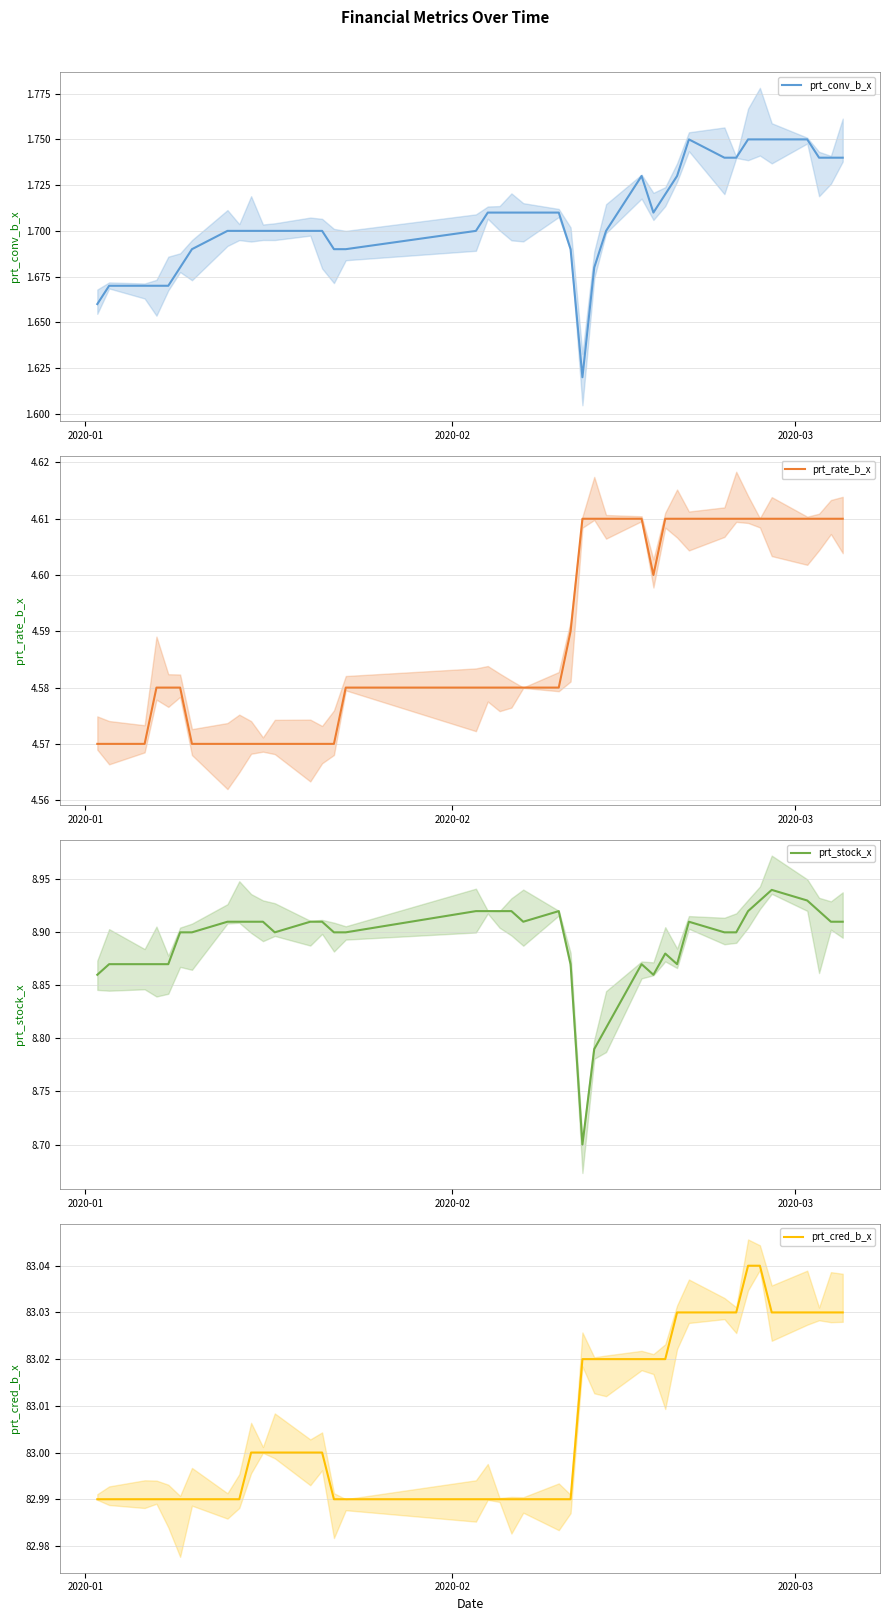

Reading left to right, transcribe all the data shown in this chart.

prt_conv_b_x: 1.7	1.7	1.7	1.7	1.7	1.7	1.7	1.7	1.7	1.7	1.7	1.7	1.7	1.7	1.7	1.7	1.7	1.7	1.7	1.7	1.7	1.7	1.7	1.6	1.7	1.7	1.7	1.7	1.7	1.7	1.8	1.7	1.7	1.8	1.8	1.8	1.8	1.7	1.7	1.7
prt_rate_b_x: 4.6	4.6	4.6	4.6	4.6	4.6	4.6	4.6	4.6	4.6	4.6	4.6	4.6	4.6	4.6	4.6	4.6	4.6	4.6	4.6	4.6	4.6	4.6	4.6	4.6	4.6	4.6	4.6	4.6	4.6	4.6	4.6	4.6	4.6	4.6	4.6	4.6	4.6	4.6	4.6
prt_stock_x: 8.9	8.9	8.9	8.9	8.9	8.9	8.9	8.9	8.9	8.9	8.9	8.9	8.9	8.9	8.9	8.9	8.9	8.9	8.9	8.9	8.9	8.9	8.9	8.7	8.8	8.8	8.9	8.9	8.9	8.9	8.9	8.9	8.9	8.9	8.9	8.9	8.9	8.9	8.9	8.9
prt_cred_b_x: 83.0	83.0	83.0	83.0	83.0	83.0	83.0	83.0	83.0	83.0	83.0	83.0	83.0	83.0	83.0	83.0	83.0	83.0	83.0	83.0	83.0	83.0	83.0	83.0	83.0	83.0	83.0	83.0	83.0	83.0	83.0	83.0	83.0	83.0	83.0	83.0	83.0	83.0	83.0	83.0